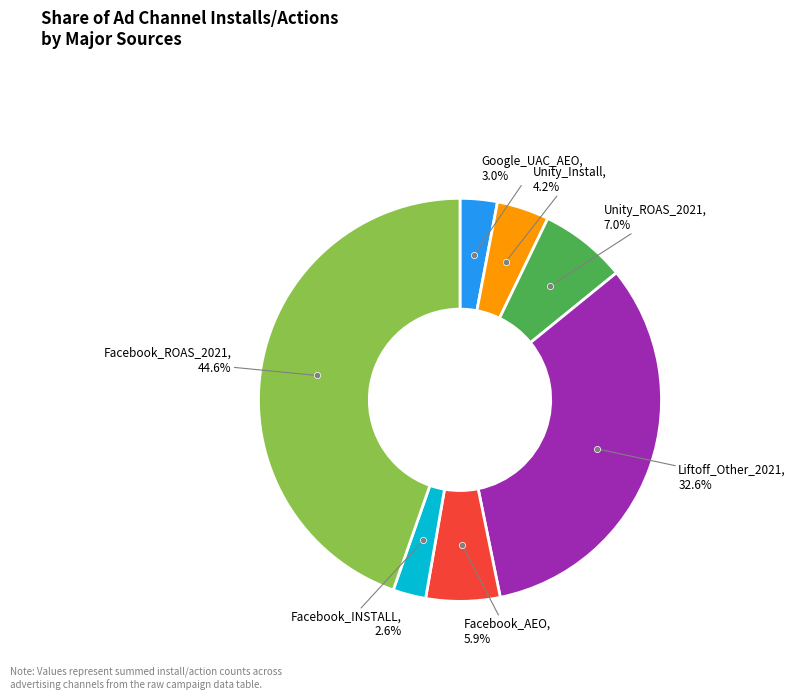

Does any single category account for the majority?

No